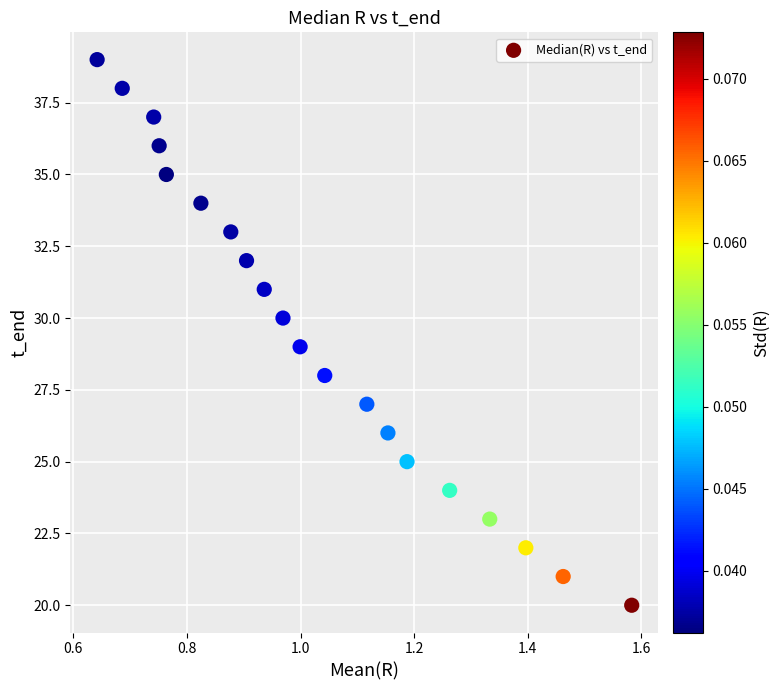

What is the range of Y values (max minus min)?

19